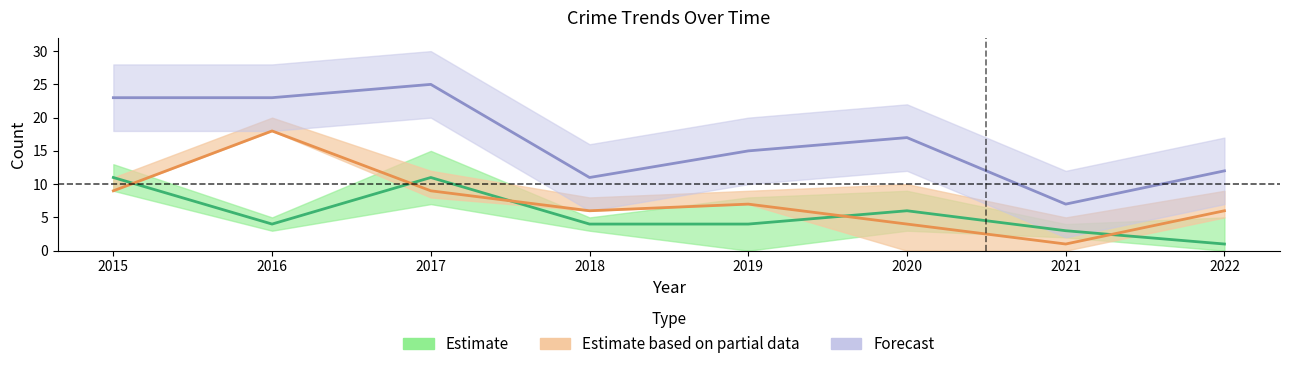

Where is Total nearest to the value 16?

2019